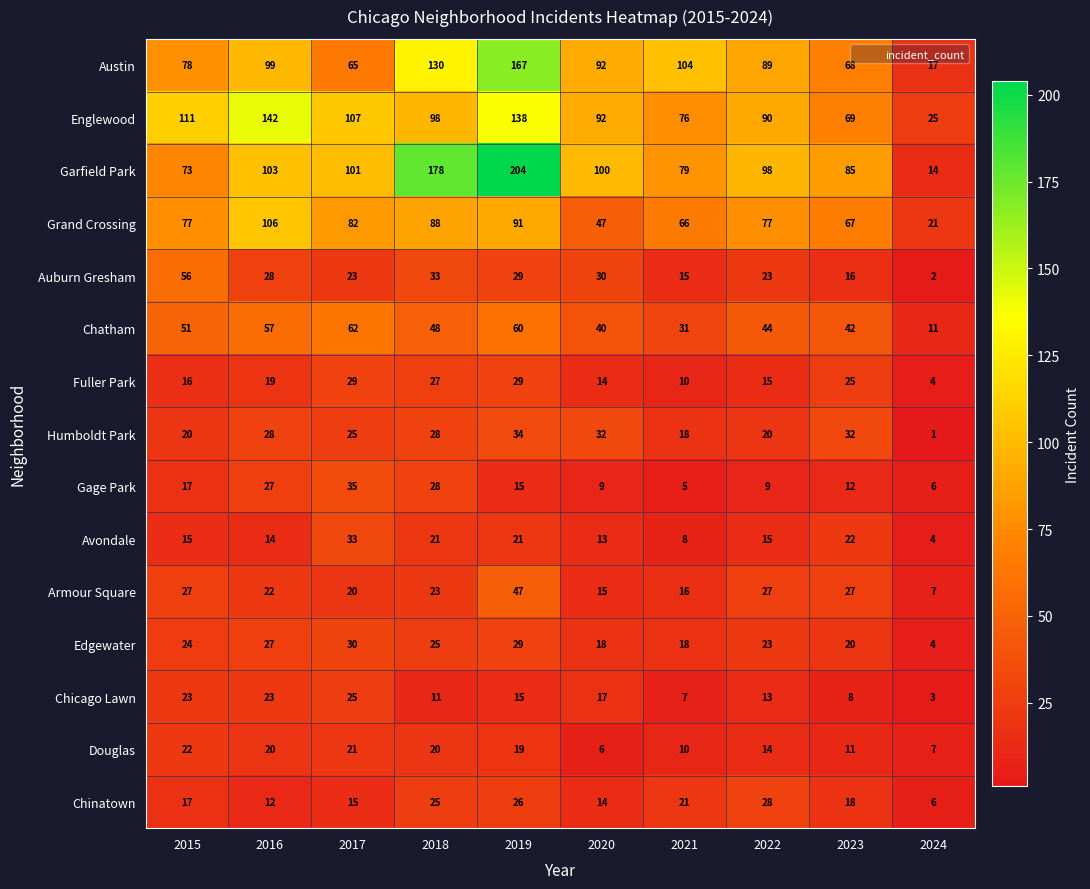

At which category is the sum across all series the highest?

2019